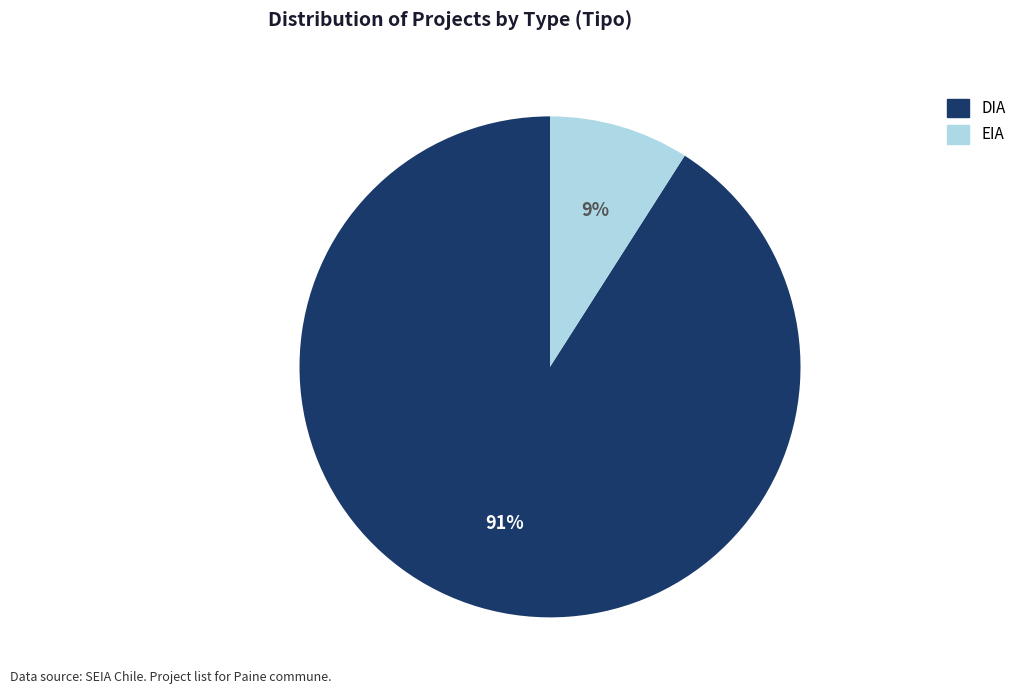

Rank the categories by value from highest to lowest.

DIA, EIA